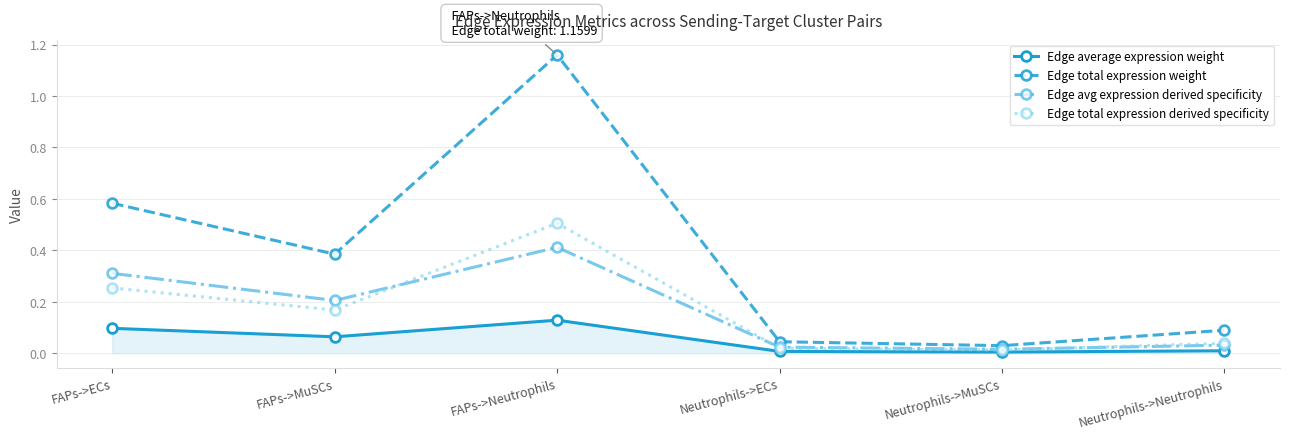

How many distinct data groups are displayed?

4